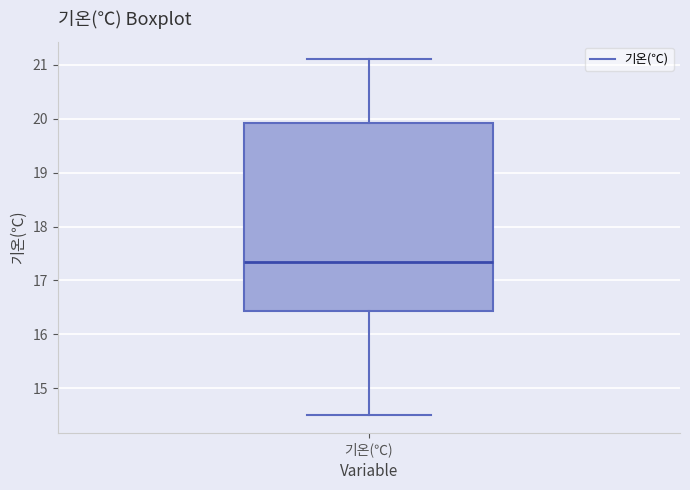

Where is the lower edge of the box for 기온(℃) on the y-axis? The values are not printed on the chart, so give them approximately, as read against the axis.

16.4